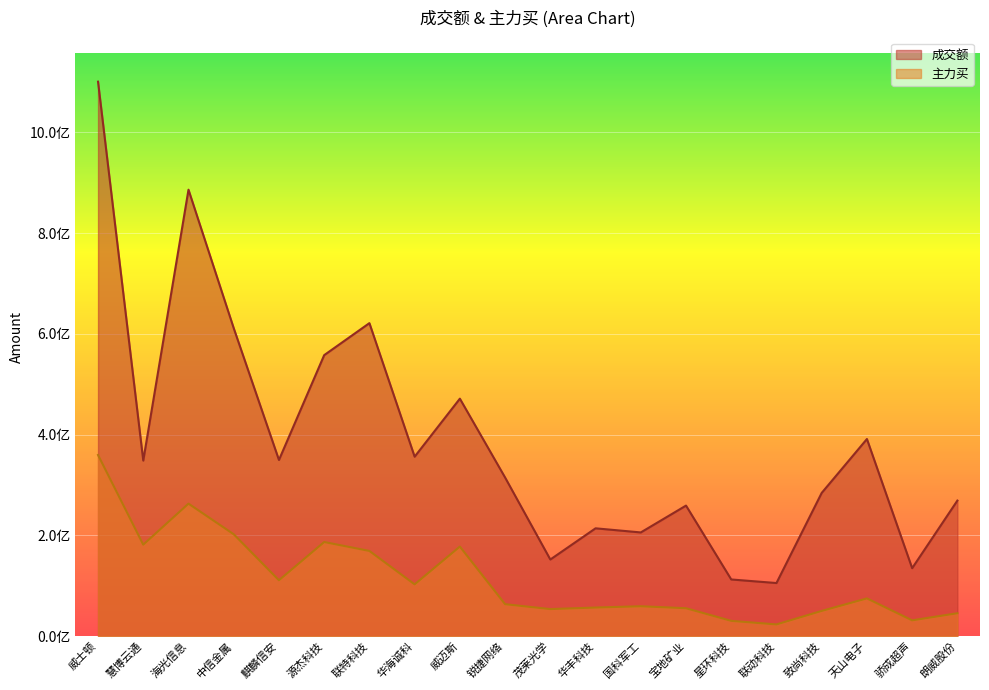

How many interior local valleys does the 成交额 series have?

7